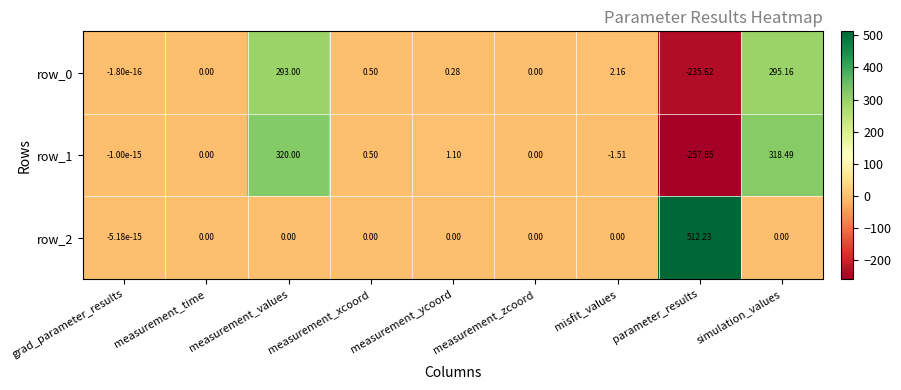

Is the value of row_1 at parameter_results greater than the value of row_0 at measurement_time?

No